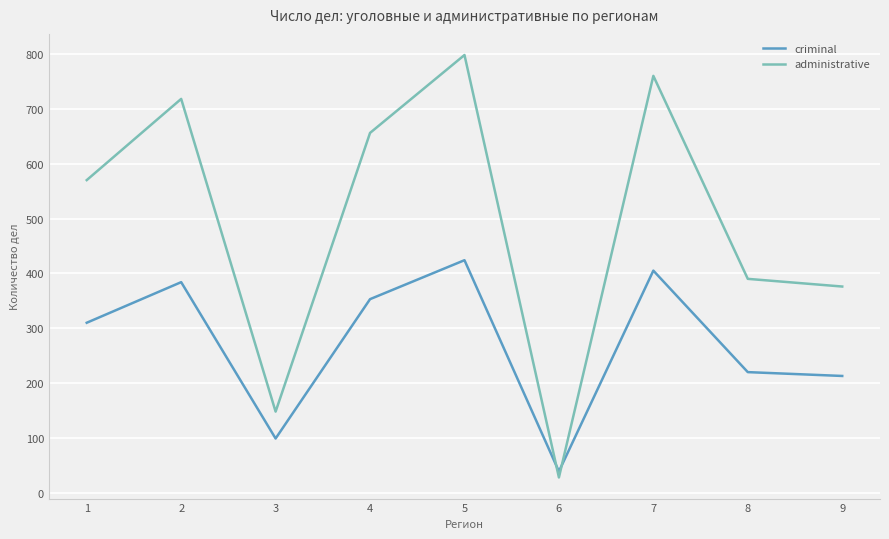

Where is administrative nearest to the value 413?

8